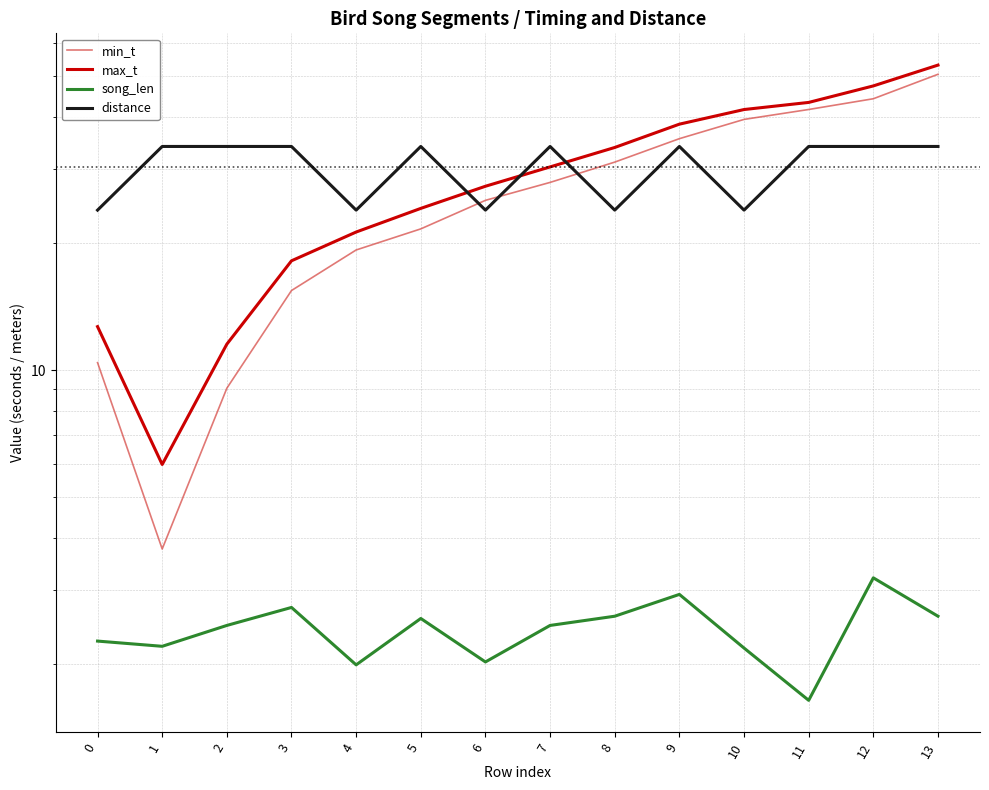

What is the minimum value for distance?

24.0